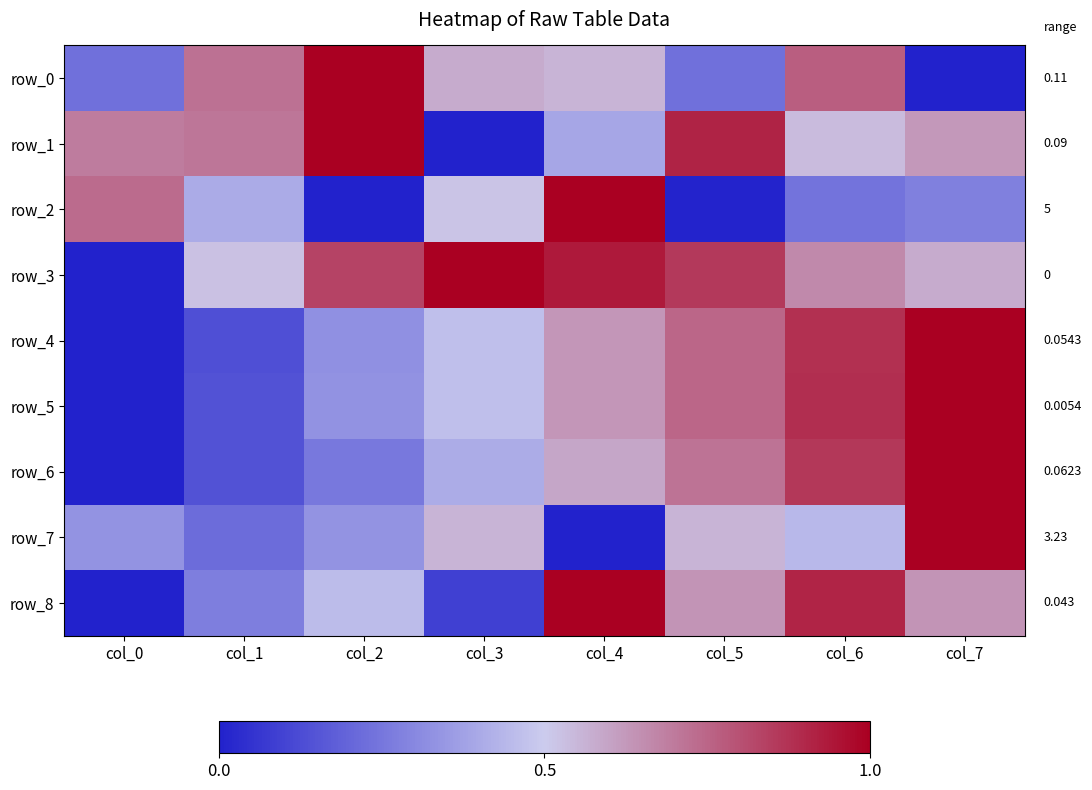

At which category is the sum across all series the highest?

col_6